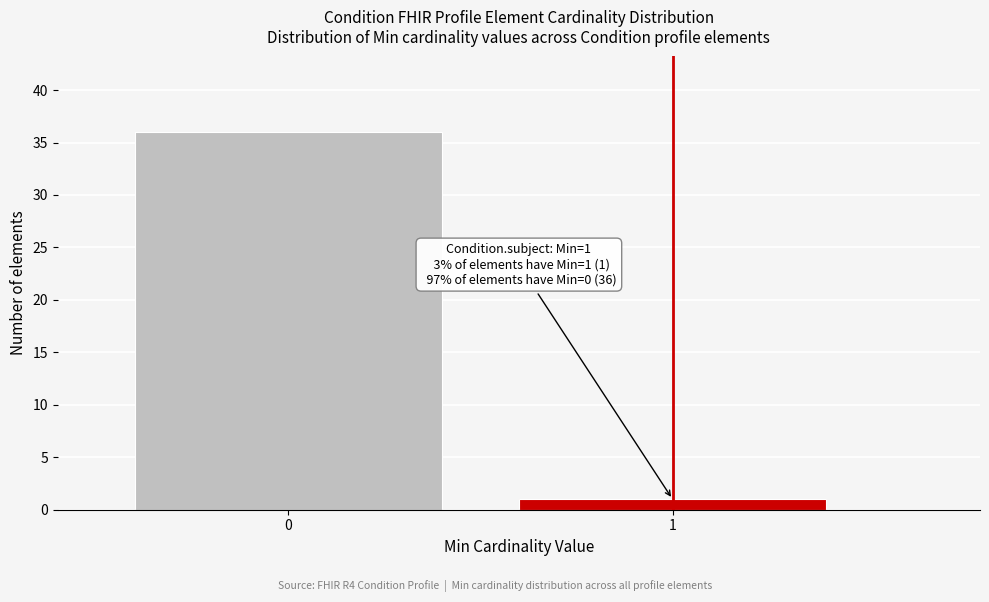

Reading left to right, transcribe all the data shown in this chart.

36	1